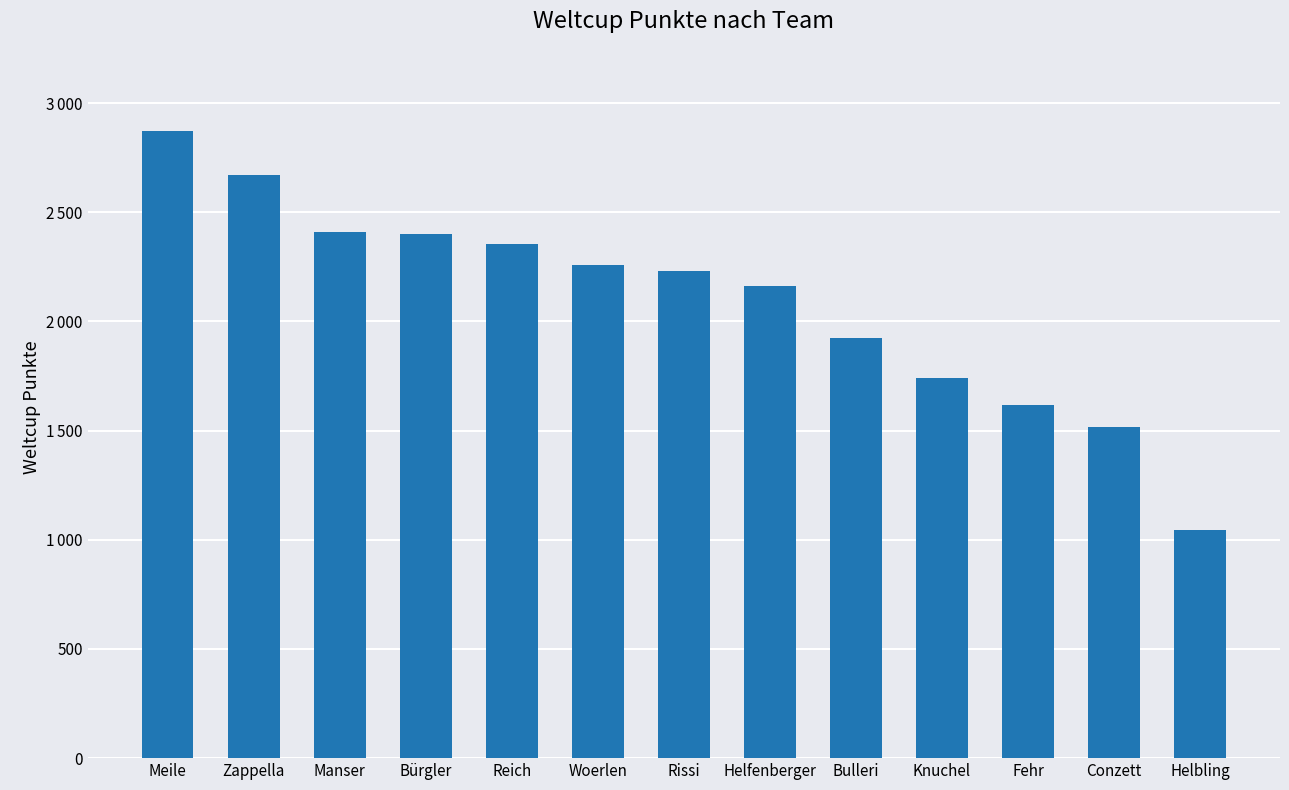

Does the chart contain any negative values?

No